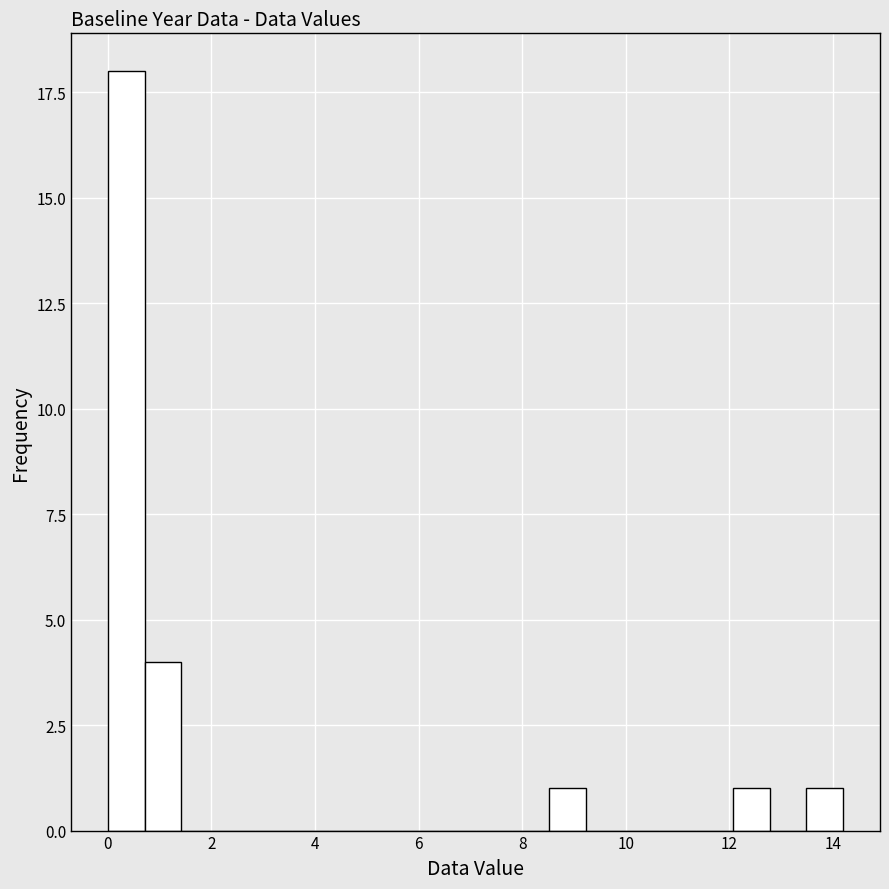

Read against the x-axis, roughly where is the centre of the tallest bar?

0.4